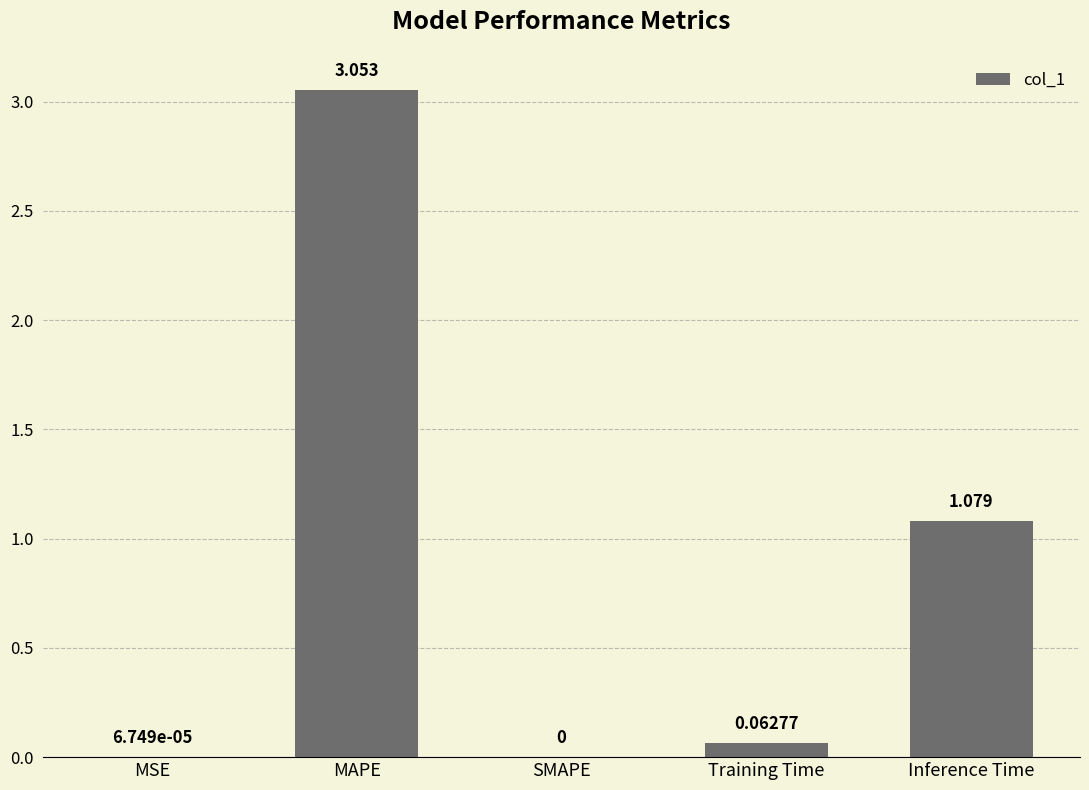

How many values are above zero?

4